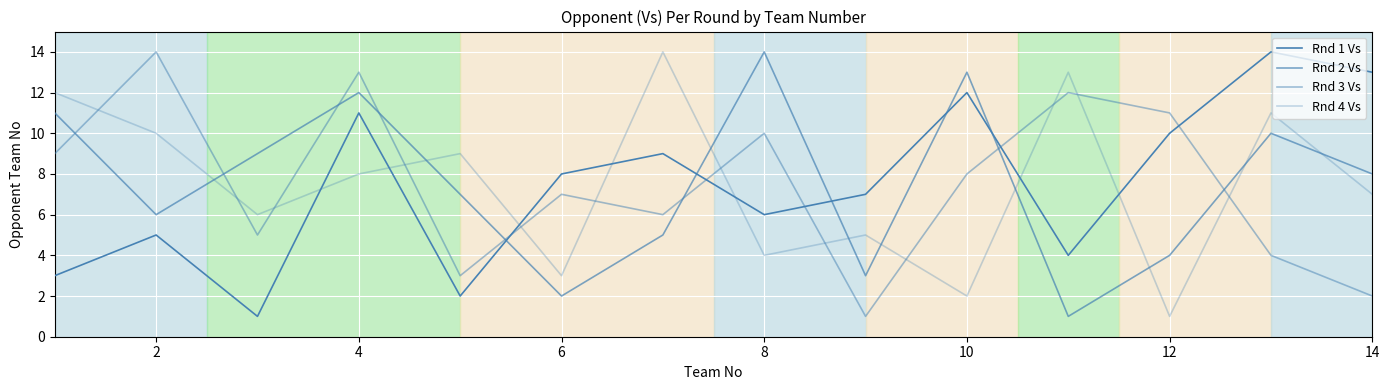

Does the chart display data point markers on the line(s)?

No